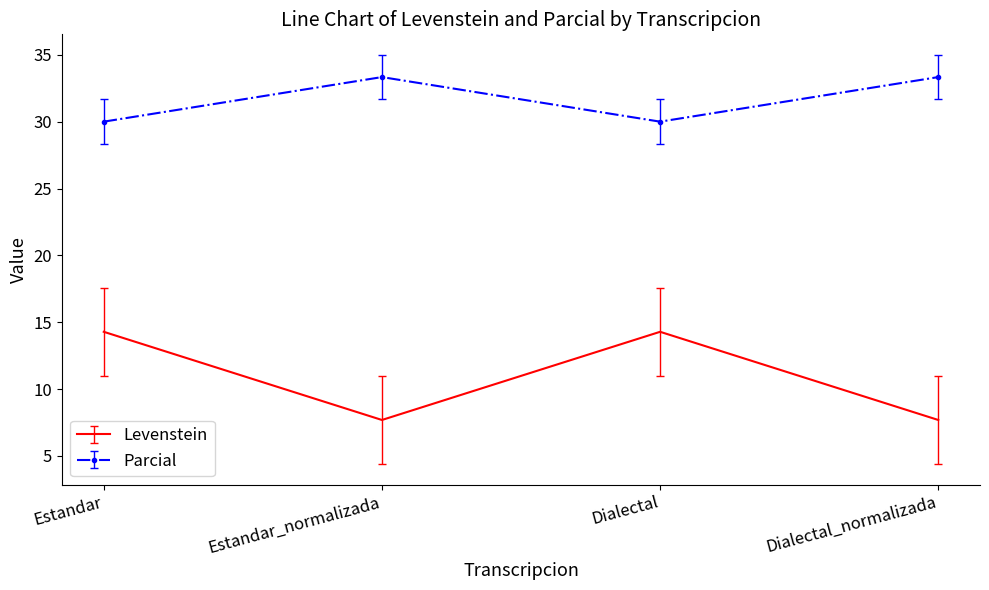

Reading right to left, what are all the values shown in this chart?

Levenstein: Dialectal_normalizada=7.7	Dialectal=14.3	Estandar_normalizada=7.7	Estandar=14.3
Parcial: Dialectal_normalizada=33.3	Dialectal=30.0	Estandar_normalizada=33.3	Estandar=30.0